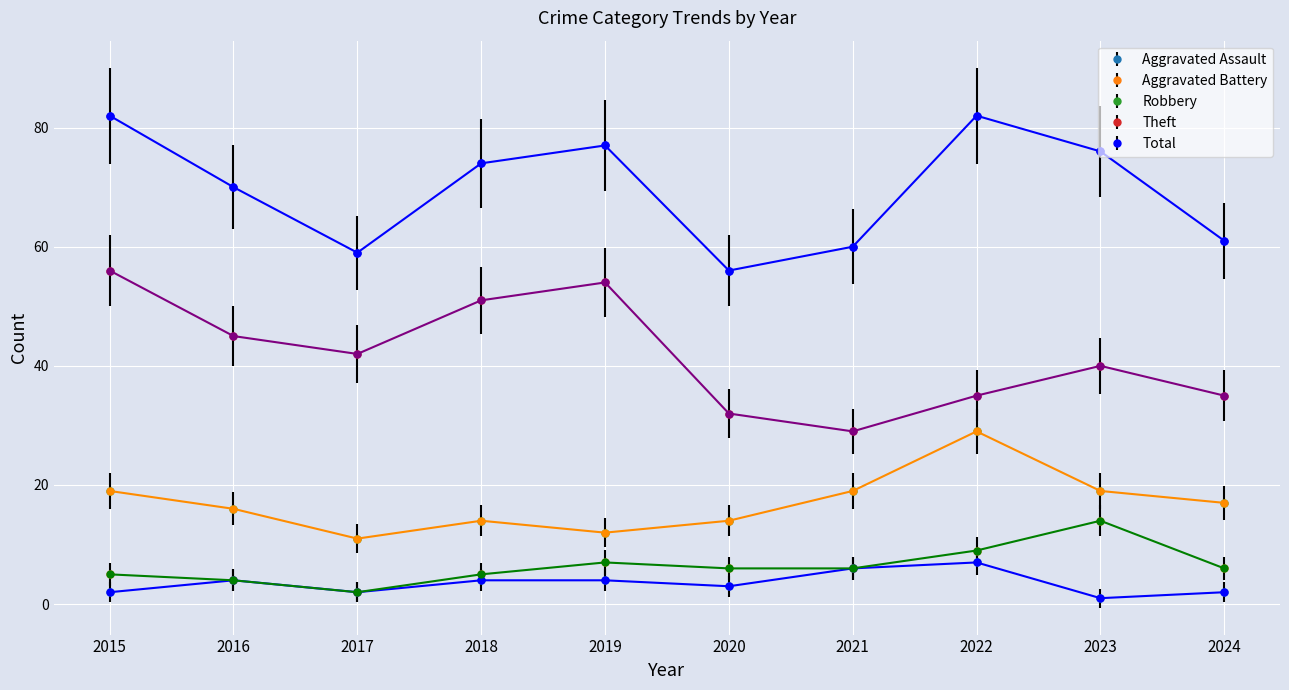

Is it true that Robbery equals 9 at 2024?

False